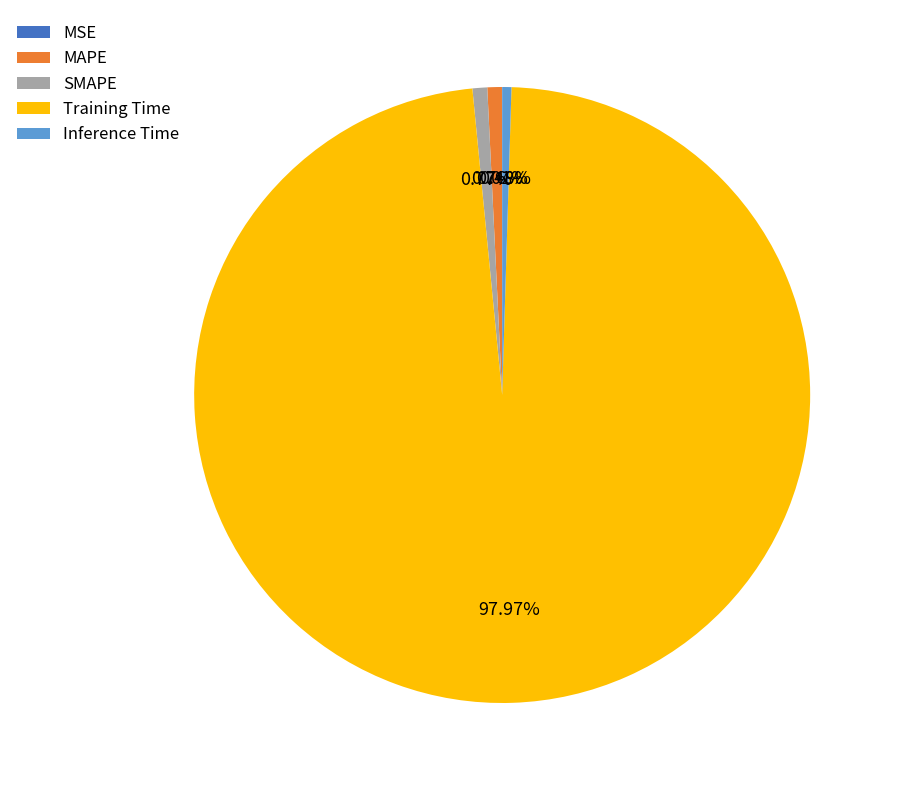

Which has a higher value, Inference Time or Training Time?

Training Time